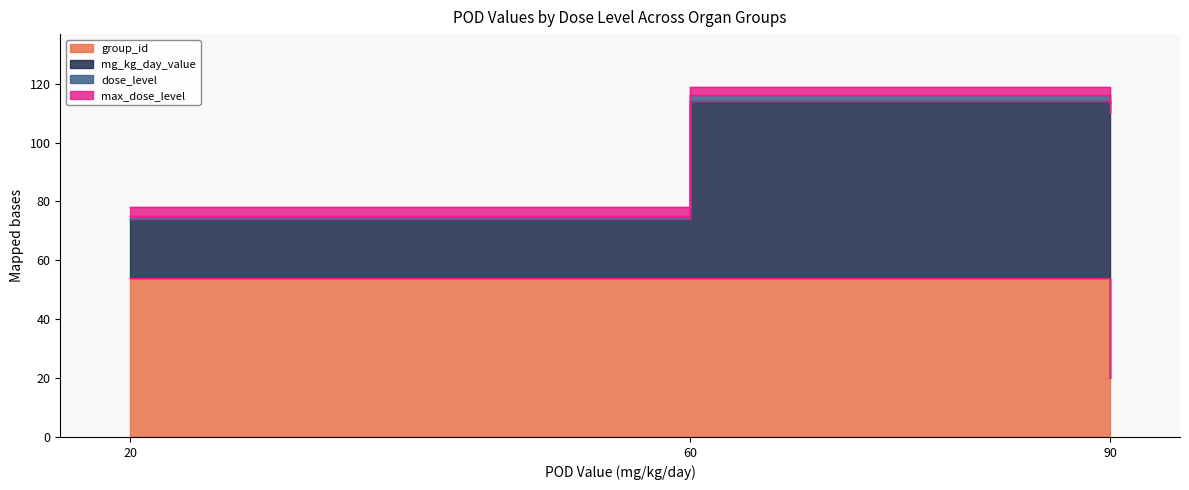

At which label does mg_kg_day_value first exceed 60?

90